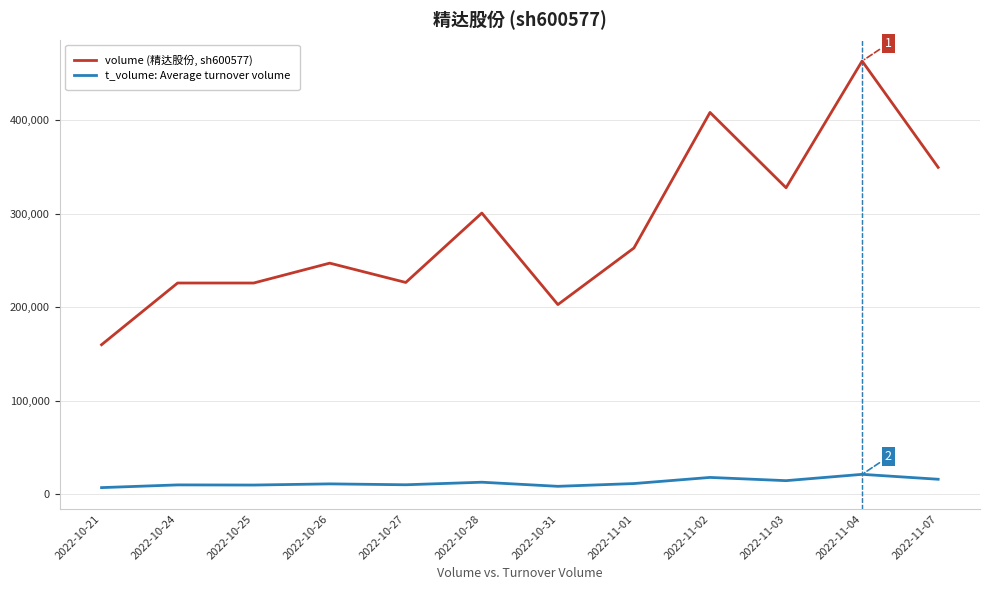

At which category does the chart reach its peak across all series?

2022-11-04